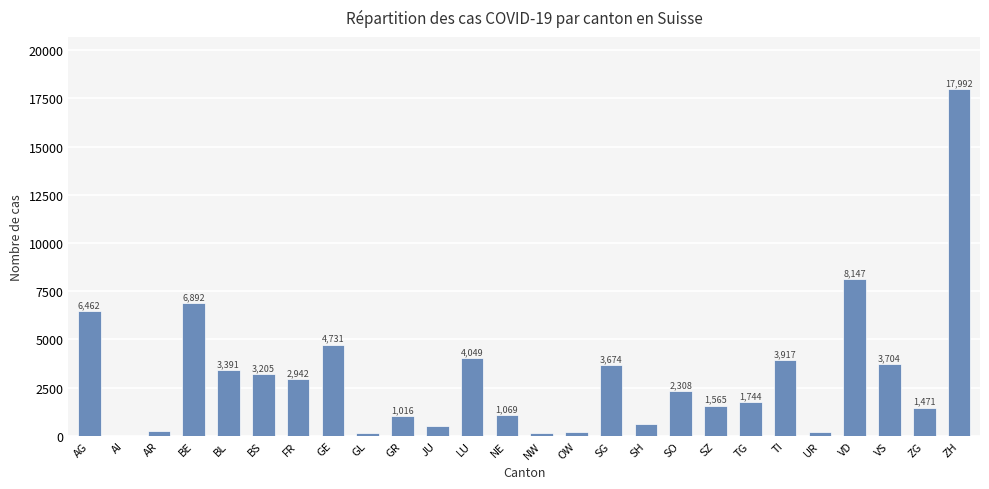

The value at BE is 6892. True or false?

True